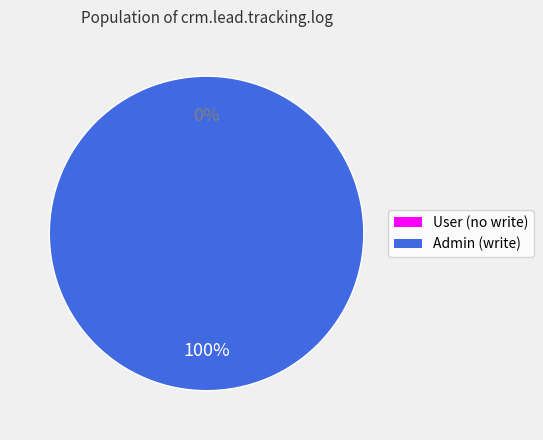

Between access_crm_lead_tracking_log_user and access_crm_lead_tracking_log_admin, which is larger?

access_crm_lead_tracking_log_admin